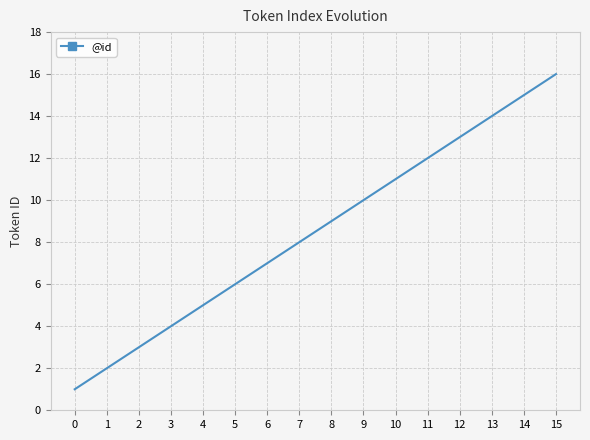

True or false: the data has more than 0 interior local peaks.

False